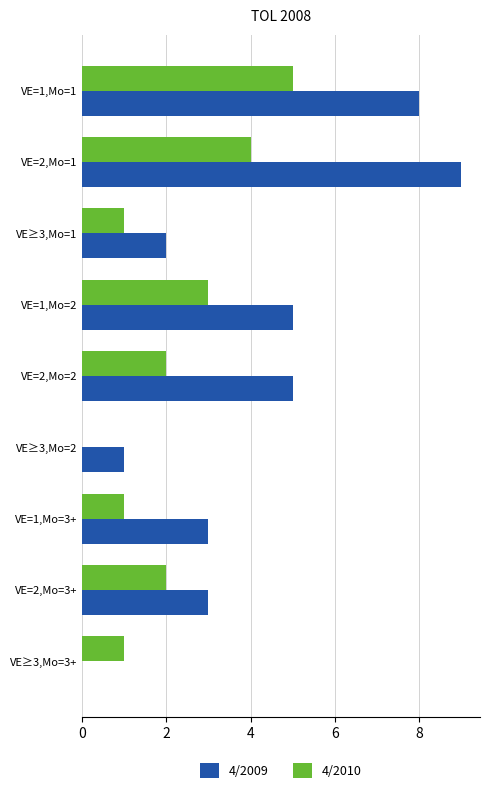

The 4/2009 series shows 8 at VE=1,Mo=2. True or false?

False